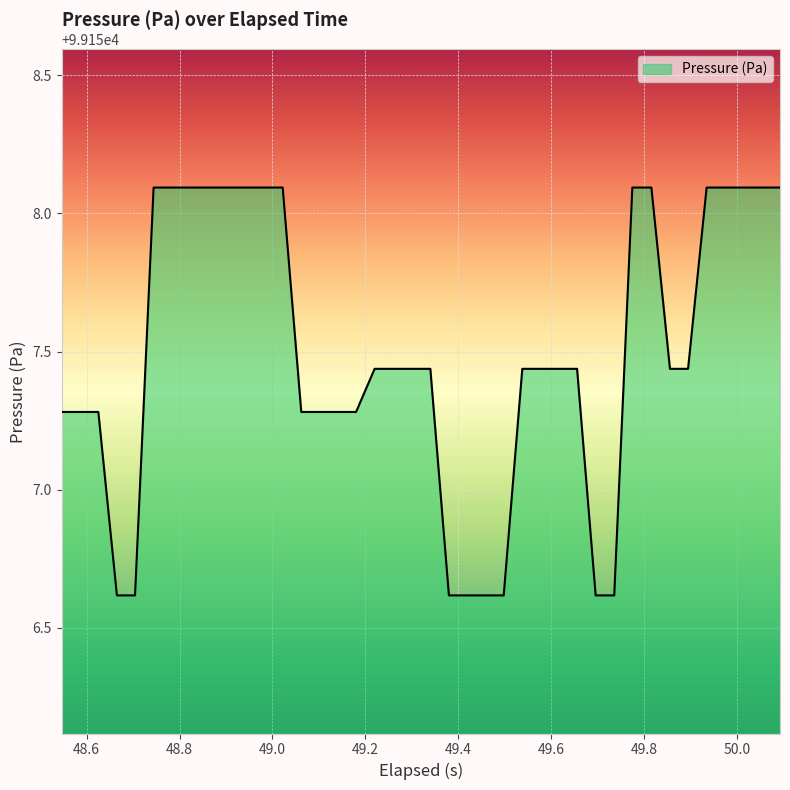

How many values are below 99157?

8